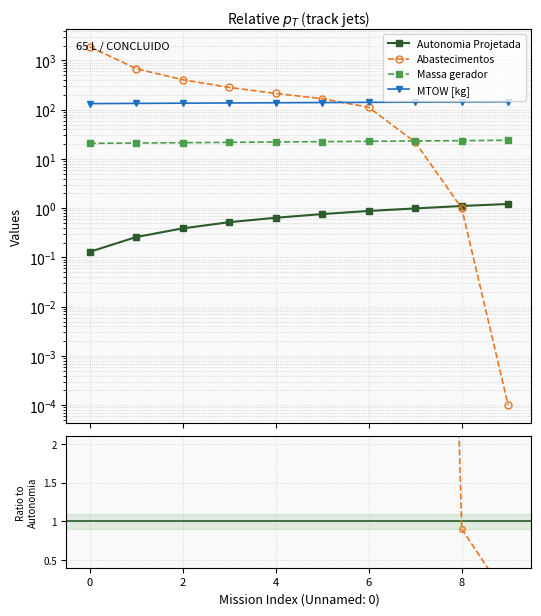

Between 9 and 10, which is larger?

9